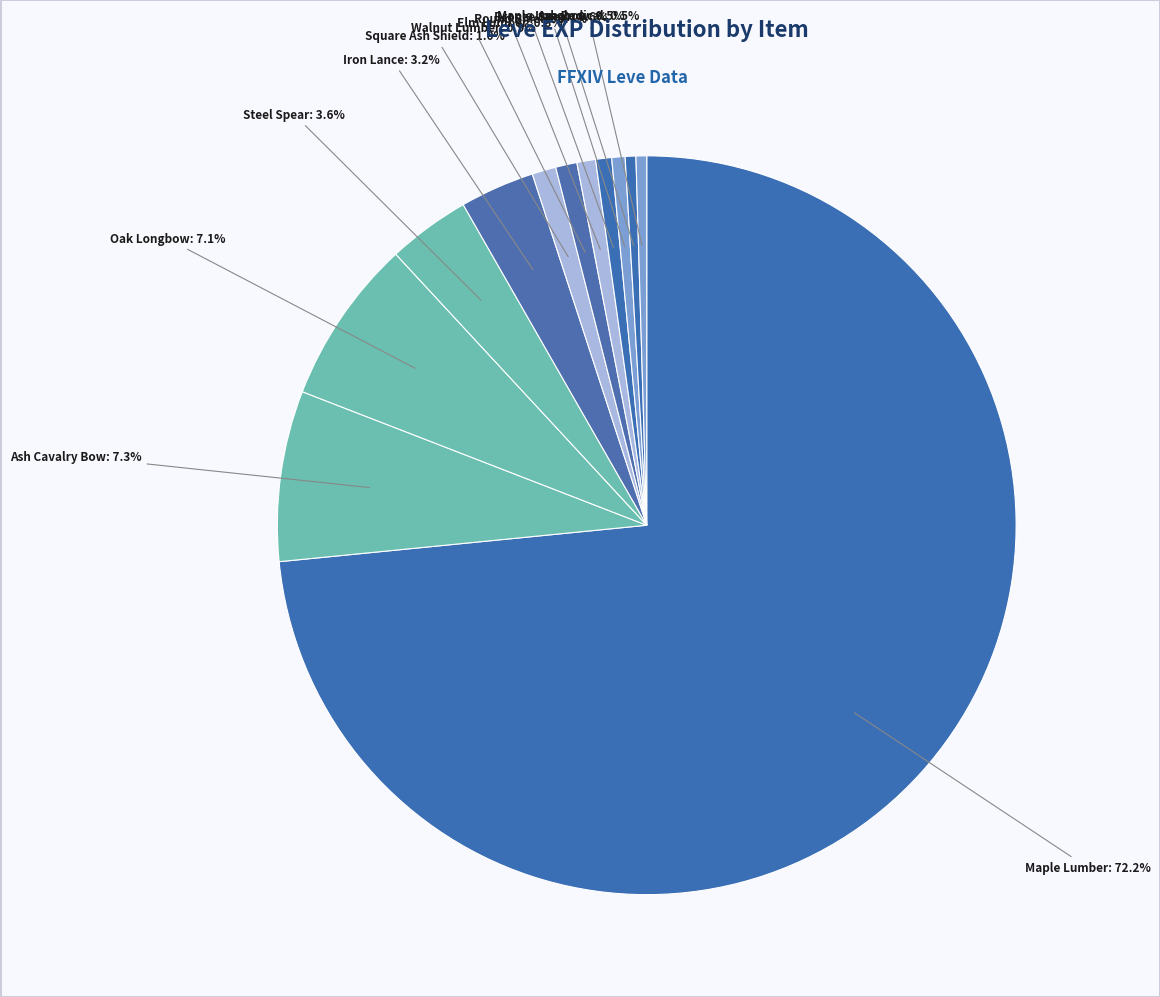

What percentage is the Elm Lumber slice, to the nearest percent?

1%